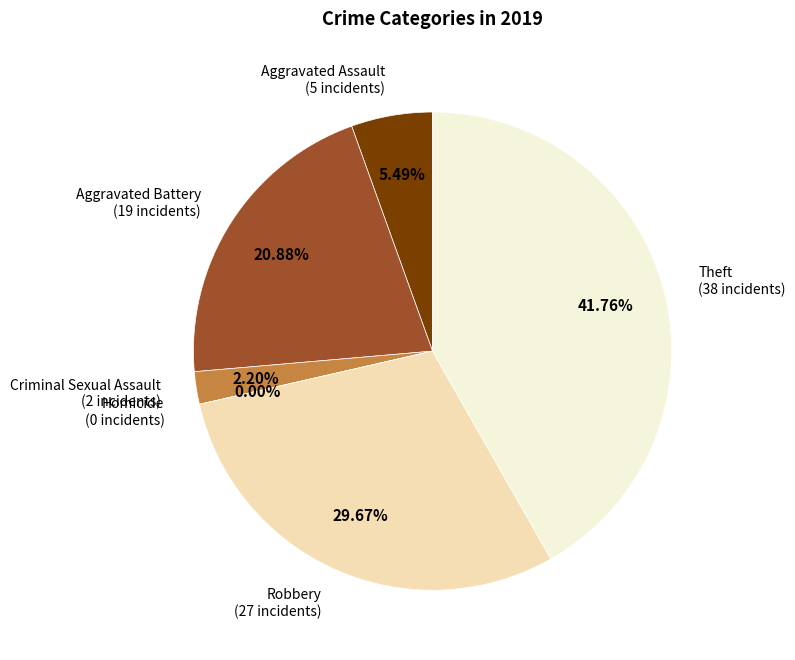

How many segments does this pie chart have?

6